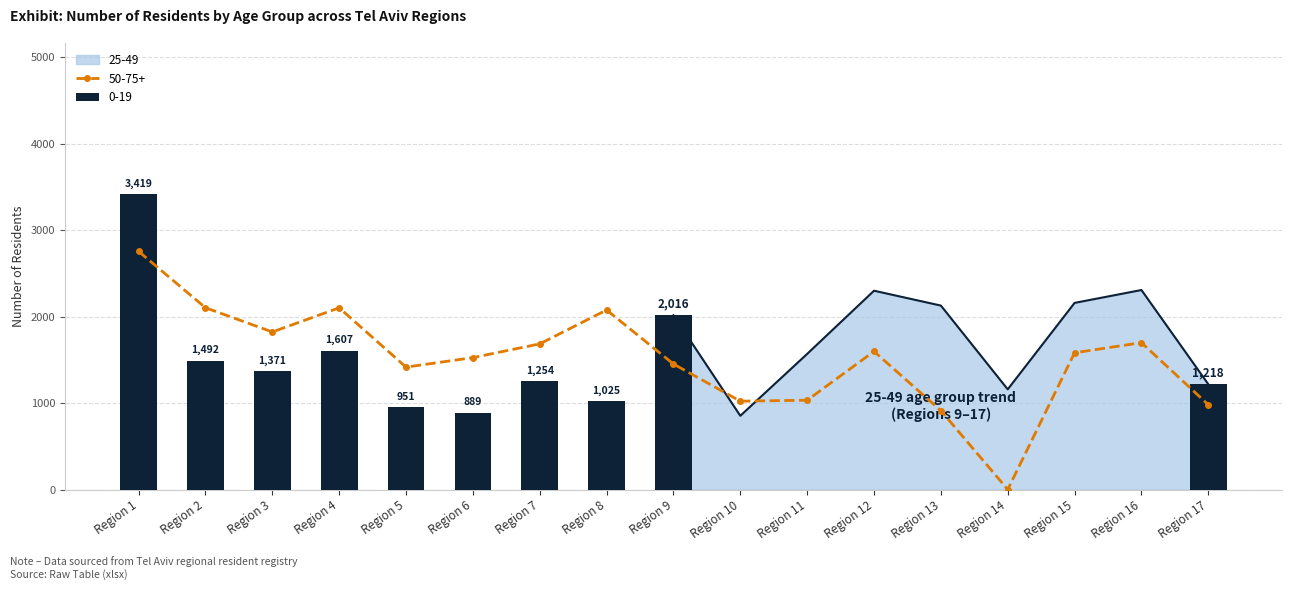

Count the number of data series in this chart.

3